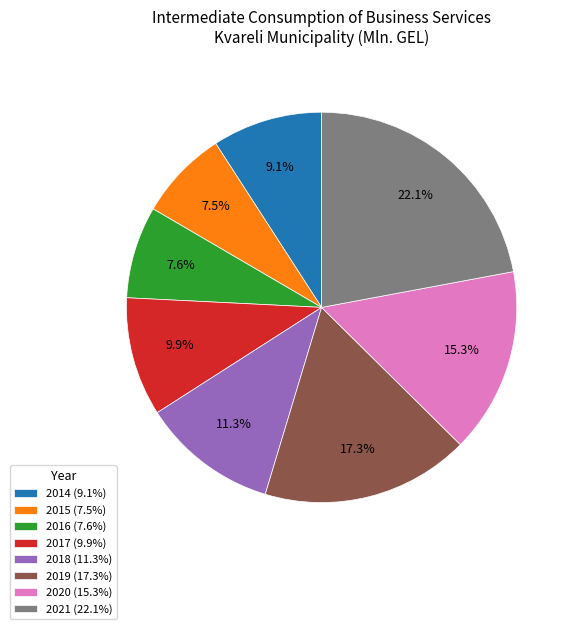

How many slices are in this pie chart?

8